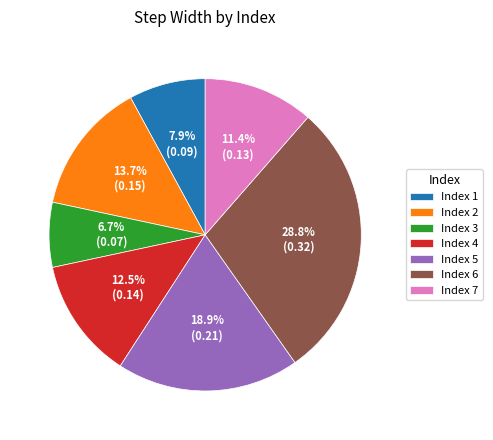

Between Index 5 and Index 7, which is larger?

Index 5